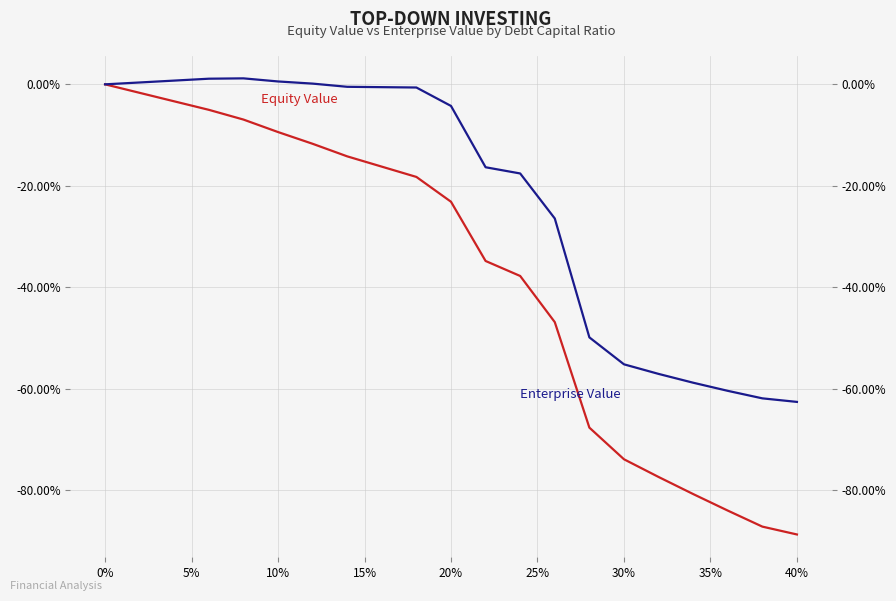

Rank the series by their maximum value, from lowest to highest.

Equity Value, Enterprise Value